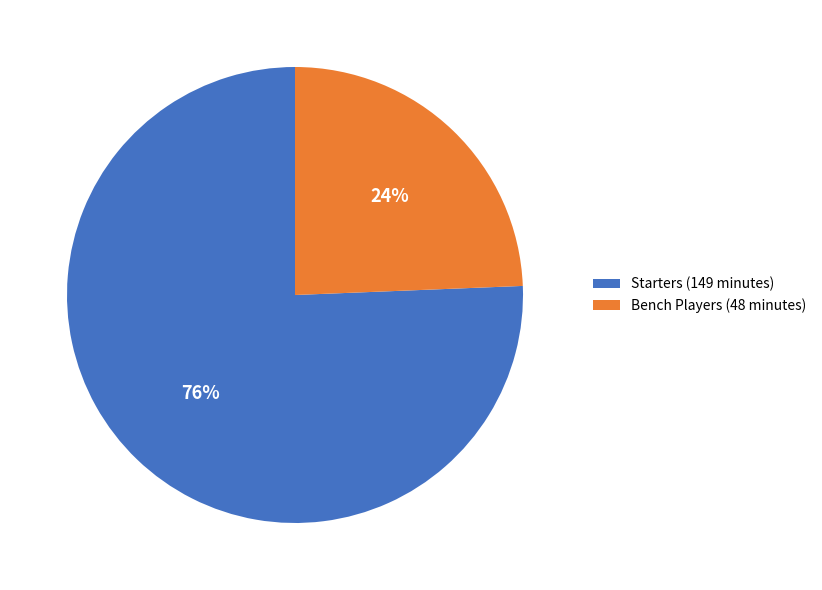

What is the smallest slice in the pie chart?

Bench Players (48 minutes)